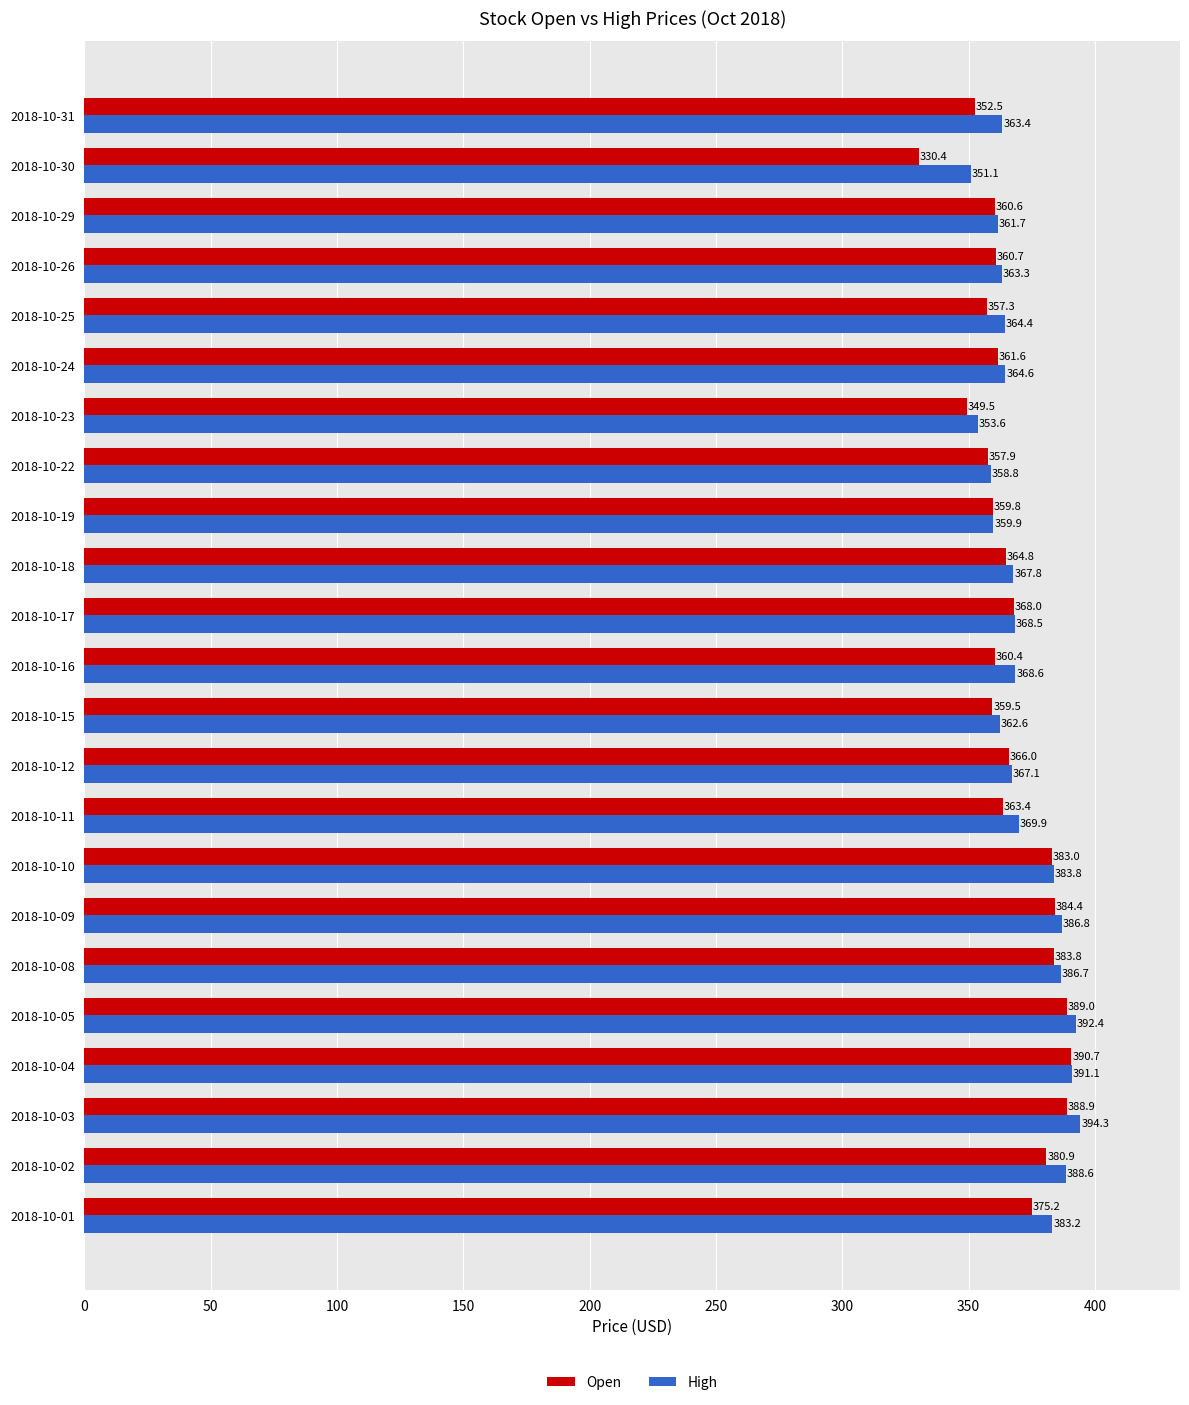

Which category has the highest value in the High series?

2018-10-03